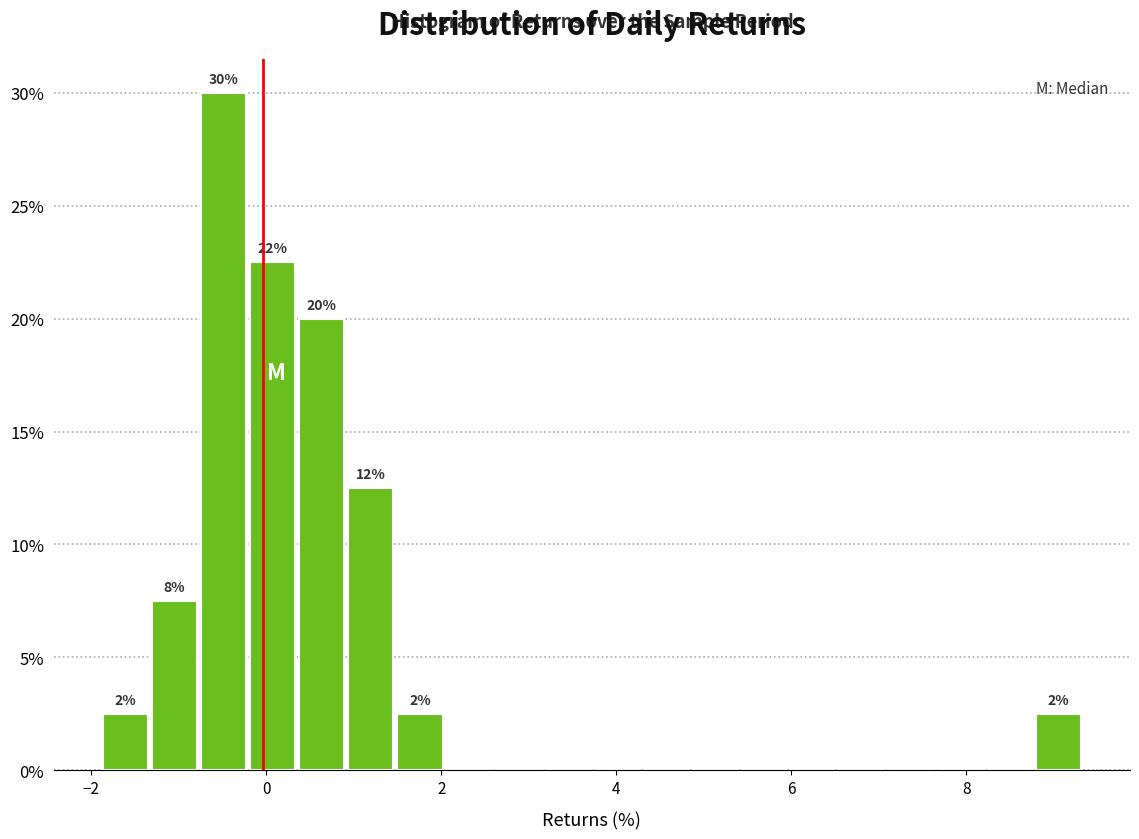

Around what value on the x-axis is the tallest bar? Give the approximate position of its centre, as read against the axis.

-0.4